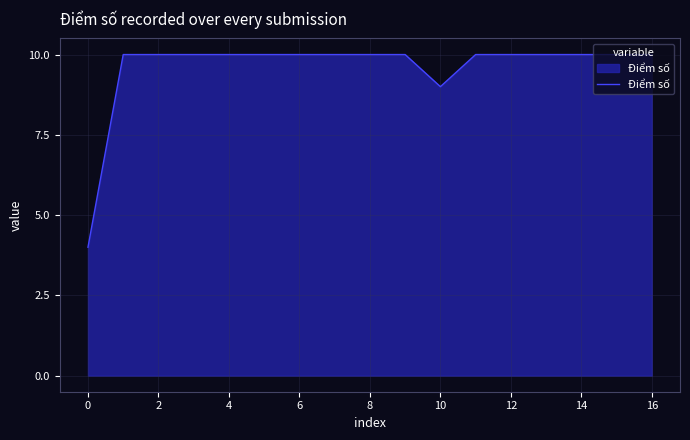

What is the smallest value displayed?

4